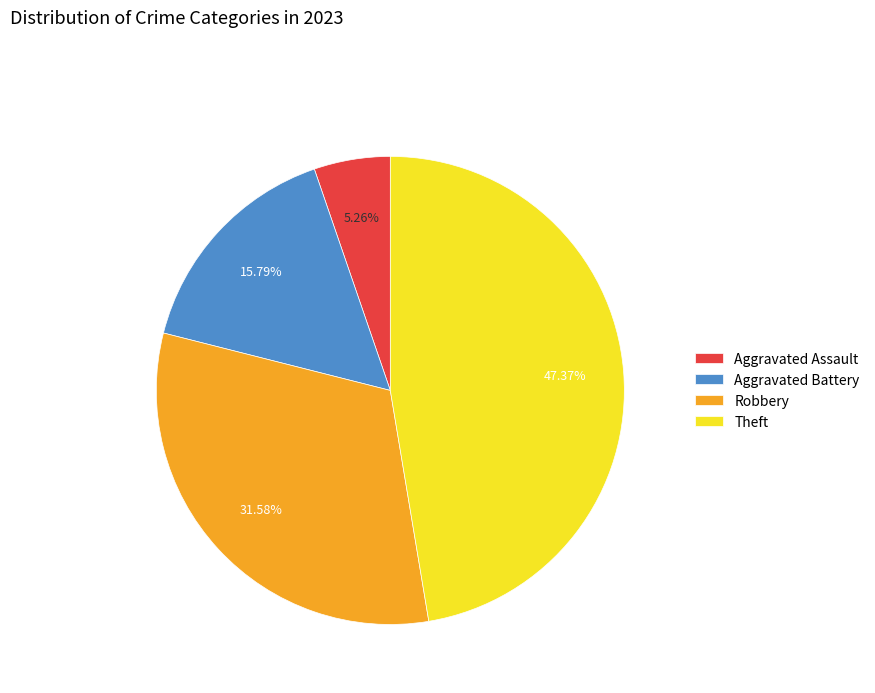

Combined, what portion of the pie is Robbery and Aggravated Battery?

47.4%